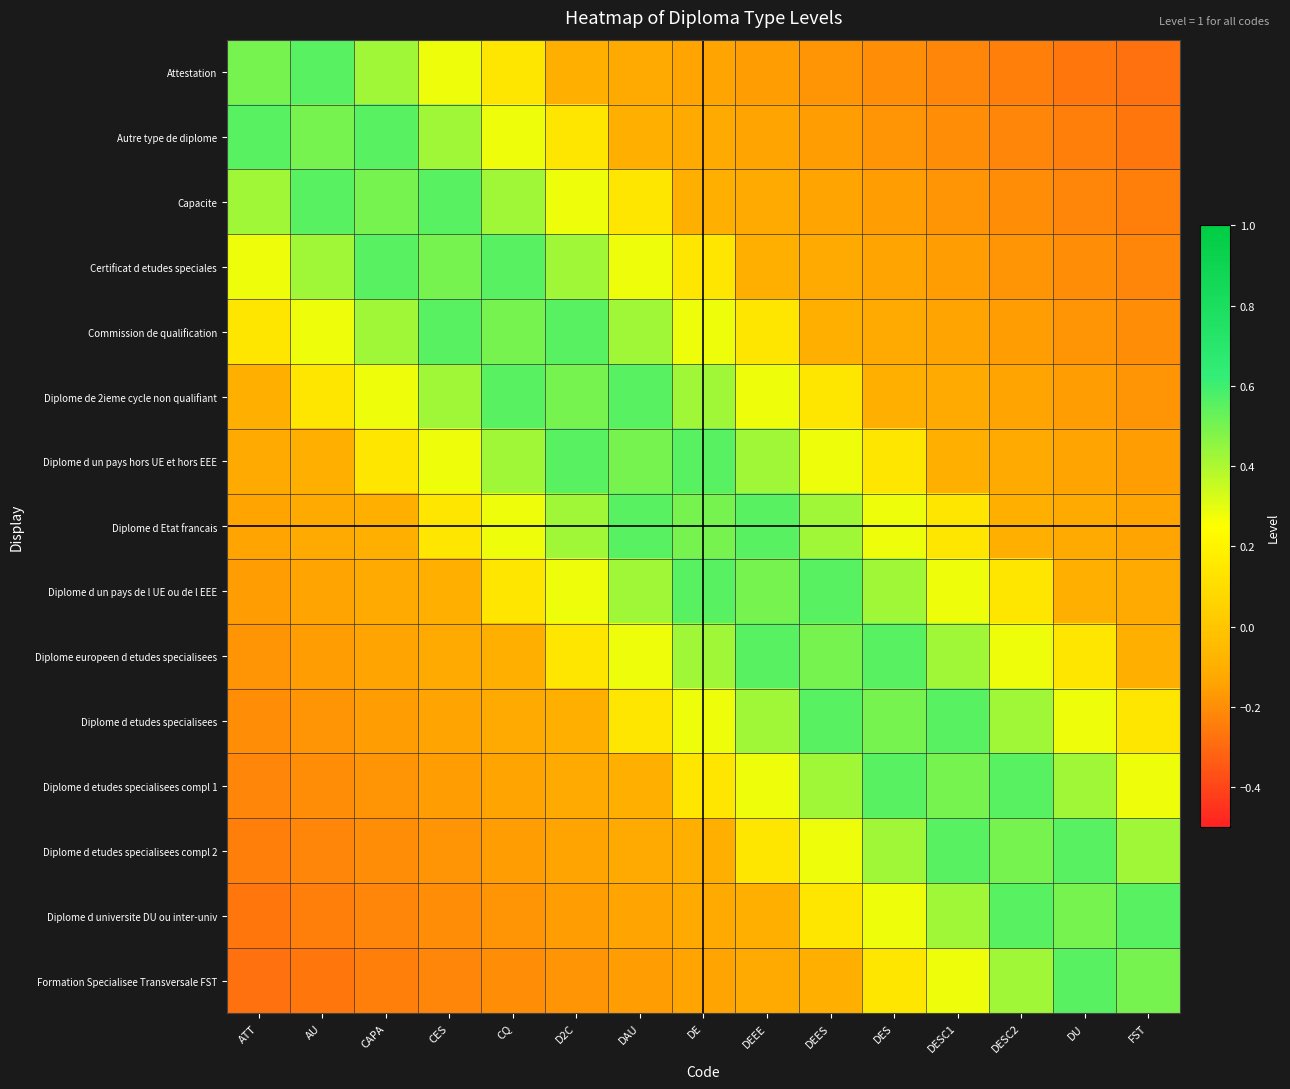

At how many categories does at least one series exceed 0?

15